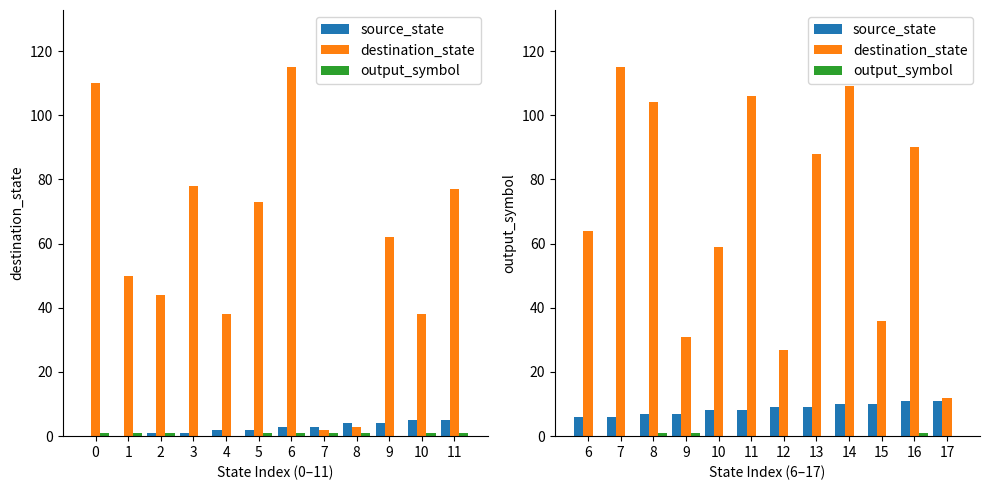

What is the value of the source_state bar at the 5th from the left?

8